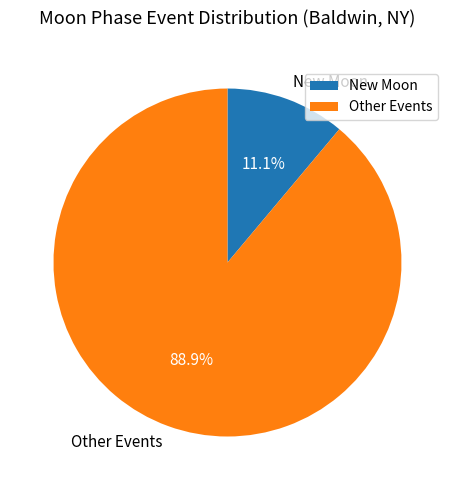

Is there a majority slice in this chart?

Yes